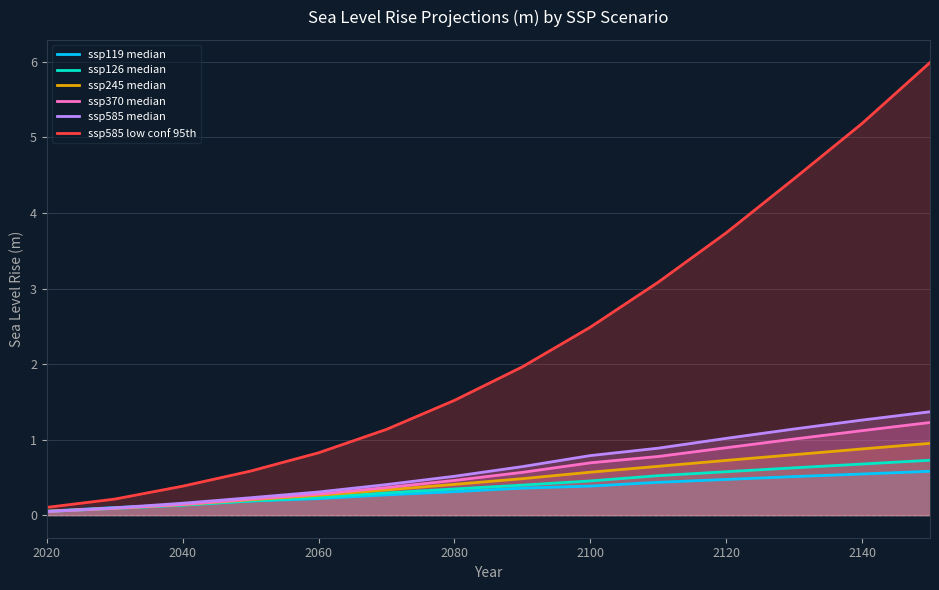

How many lines are shown in the chart?

6